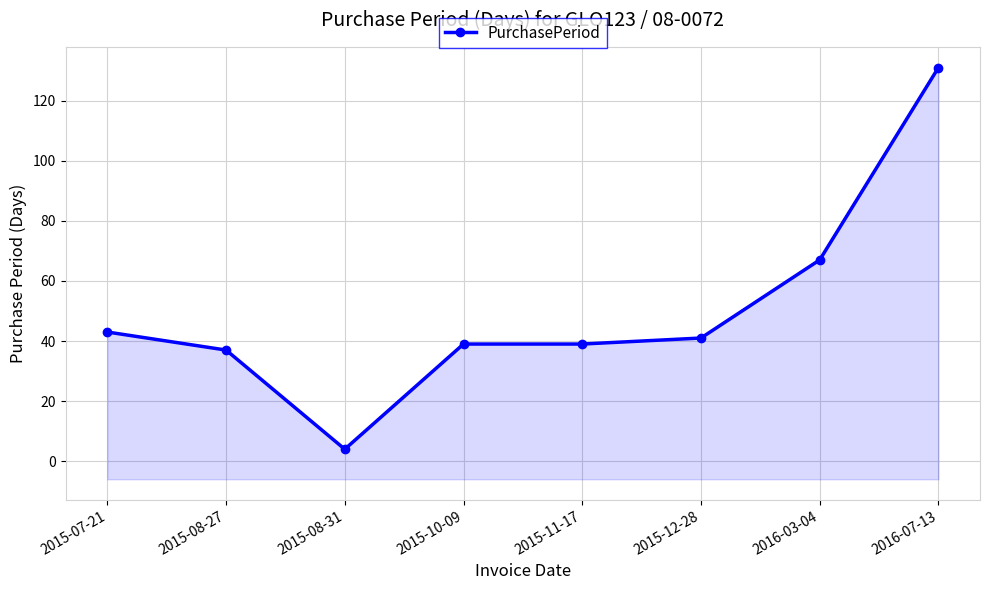

Reading left to right, transcribe all the data shown in this chart.

2015-07-21=43	2015-08-27=37	2015-08-31=4	2015-10-09=39	2015-11-17=39	2015-12-28=41	2016-03-04=67	2016-07-13=131